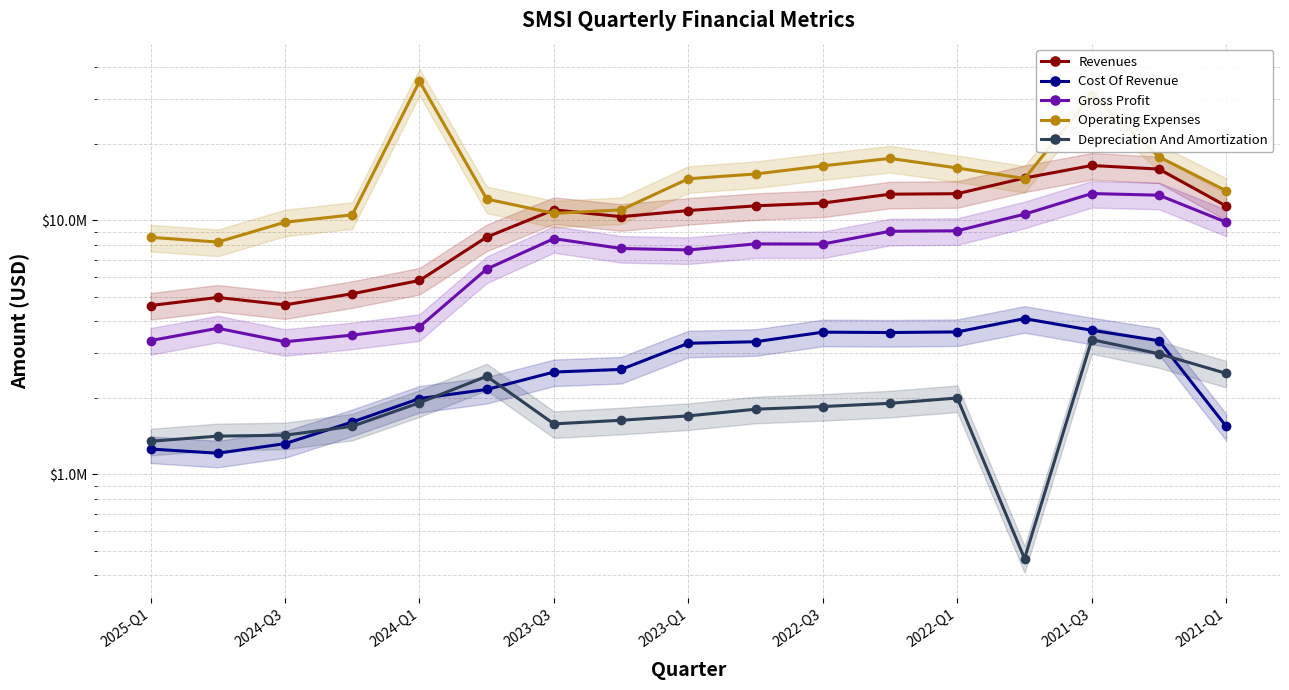

Reading left to right, transcribe all the data shown in this chart.

Revenues: 4621000	4970000	4648000	5140000	5798000	8593000	11001000	10338000	10930000	11405000	11699000	12674000	12735000	14679000	16443000	15919000	11381000
Cost Of Revenue: 1258000	1211000	1321000	1607000	1988000	2159000	2528000	2589000	3282000	3328000	3629000	3617000	3637000	4103000	3692000	3358000	1545000
Gross Profit: 3363000	3759000	3327000	3533000	3810000	6434000	8473000	7749000	7648000	8077000	8070000	9057000	9098000	10576000	12751000	12561000	9836000
Operating Expenses: 8573000	8215000	9834000	10512000	35256000	12131000	10654000	10993000	14583000	15227000	16387000	17536000	16077000	14606000	31212000	17771000	13073000
Depreciation And Amortization: 1350000	1414000	1426000	1546000	1914000	2433000	1580000	1633000	1699000	1805000	1849000	1904000	1998000	466000	3391000	2984000	2497000